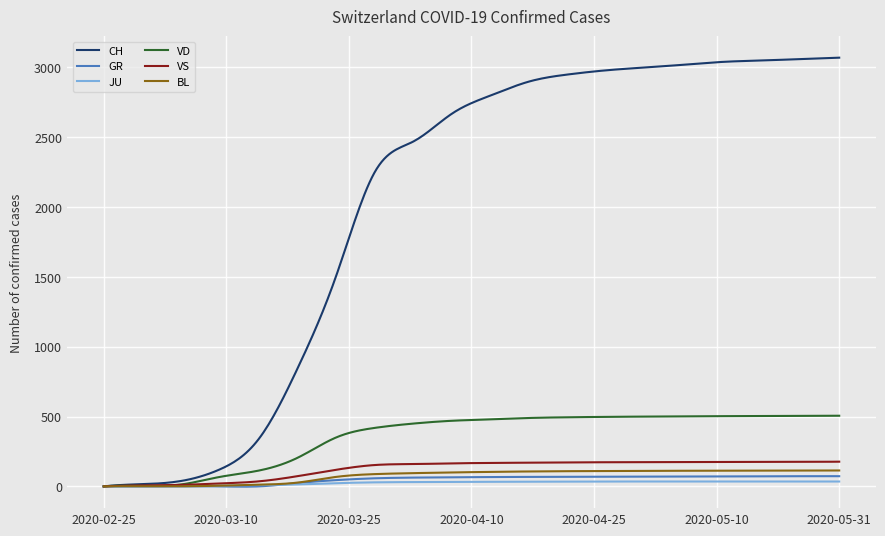

What is the maximum value shown in the chart?

3070.0